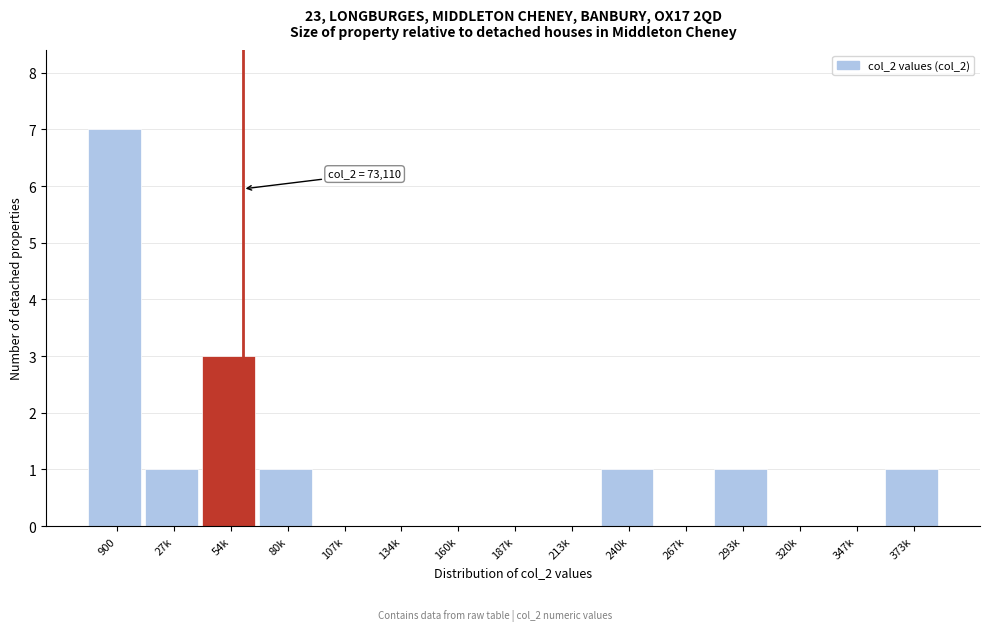

Reading left to right, transcribe all the data shown in this chart.

900=7	27k=1	54k=3	80k=1	107k=0	134k=0	160k=0	187k=0	213k=0	240k=1	267k=0	293k=1	320k=0	347k=0	373k=1